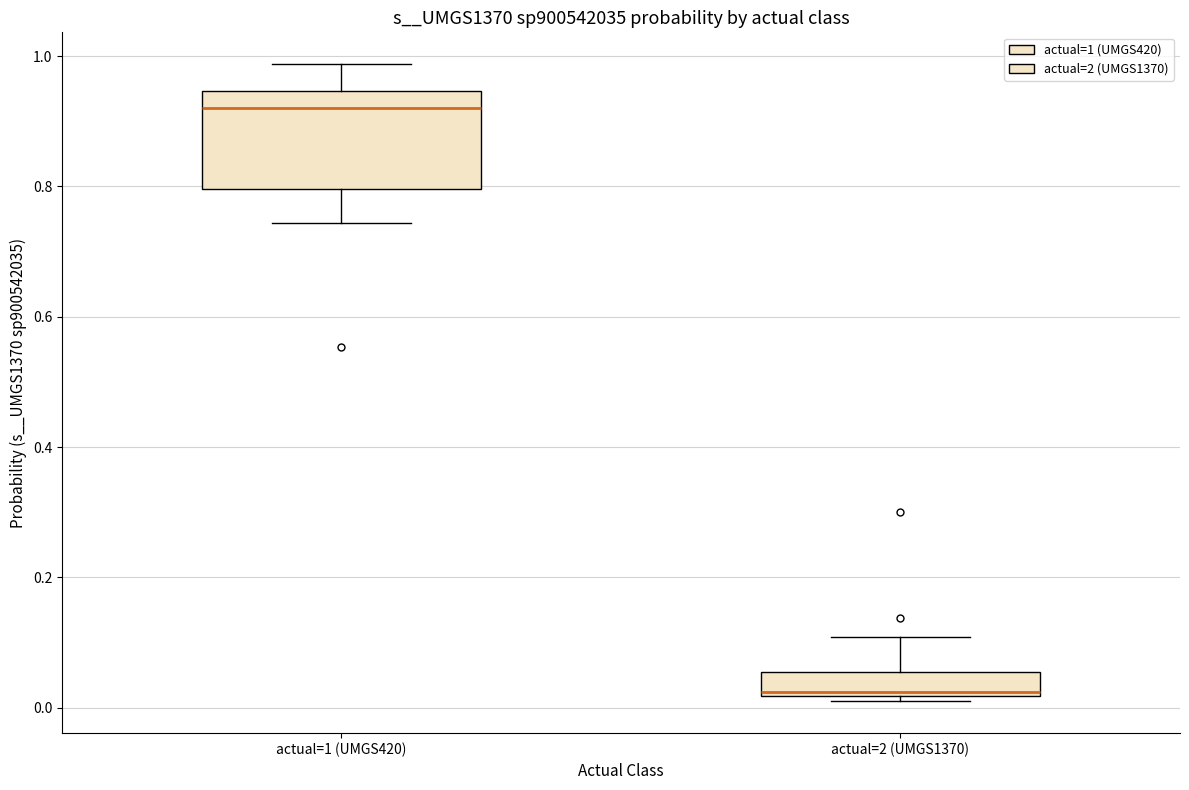

Which box has the lowest median line?

actual=2 (UMGS1370)